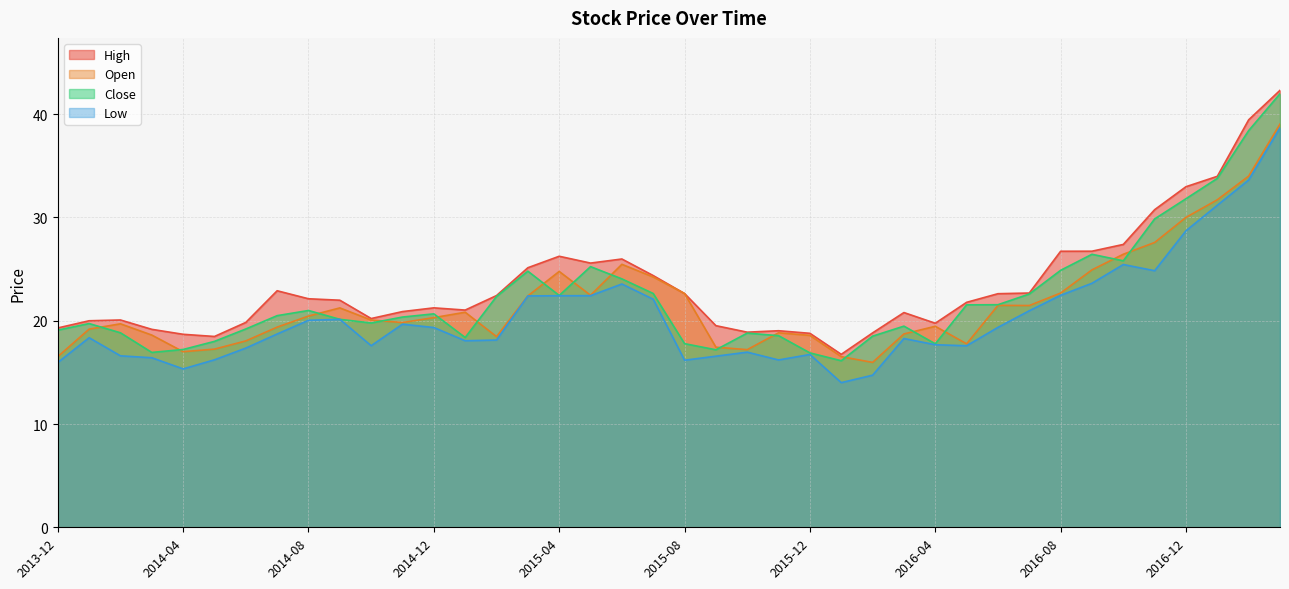

True or false: Open and High intersect in this chart.

False